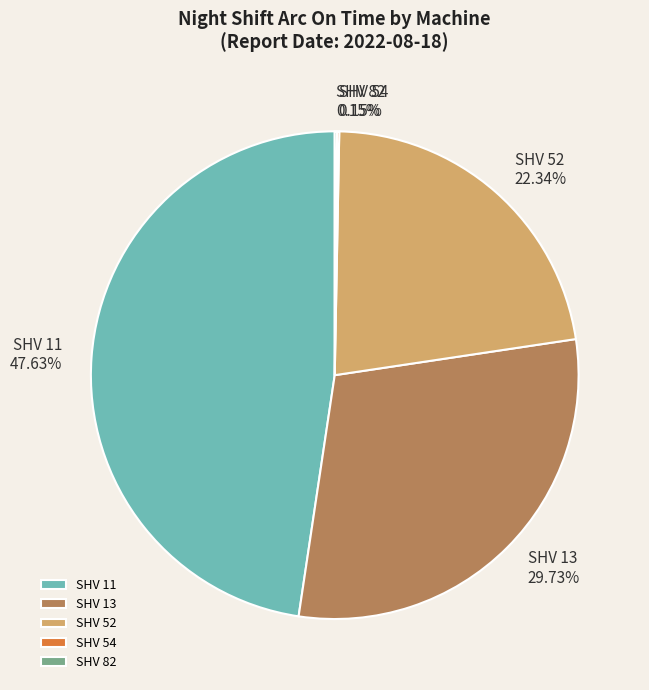

To the nearest percent, what is the average slice percentage?

20%